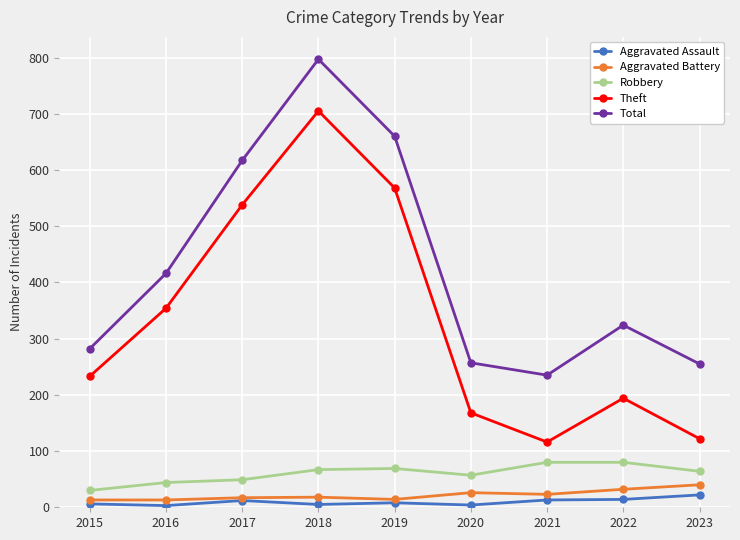

What is the maximum value for Robbery?

80